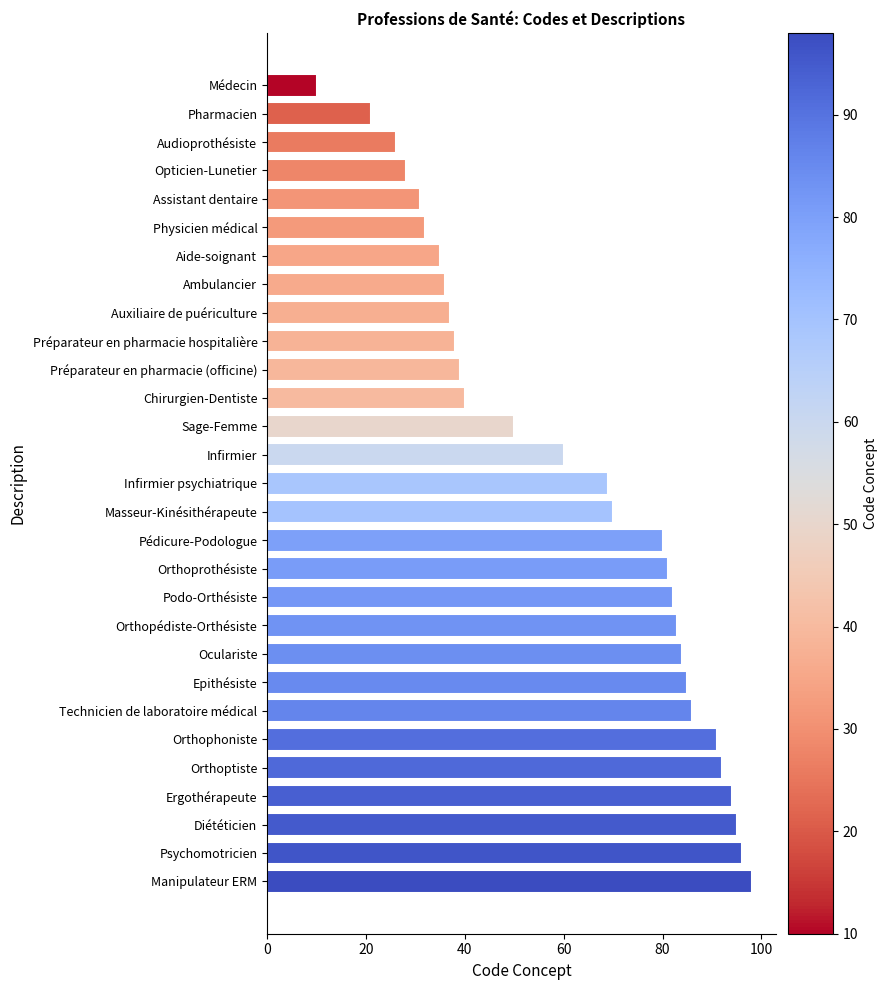

List the labels in order of value, smallest first.

Médecin, Pharmacien, Audioprothésiste, Opticien-Lunetier, Assistant dentaire, Physicien médical, Aide-soignant, Ambulancier, Auxiliaire de puériculture, Préparateur en pharmacie hospitalière, Préparateur en pharmacie (officine), Chirurgien-Dentiste, Sage-Femme, Infirmier, Infirmier psychiatrique, Masseur-Kinésithérapeute, Pédicure-Podologue, Orthoprothésiste, Podo-Orthésiste, Orthopédiste-Orthésiste, Oculariste, Epithésiste, Technicien de laboratoire médical, Orthophoniste, Orthoptiste, Ergothérapeute, Diététicien, Psychomotricien, Manipulateur ERM